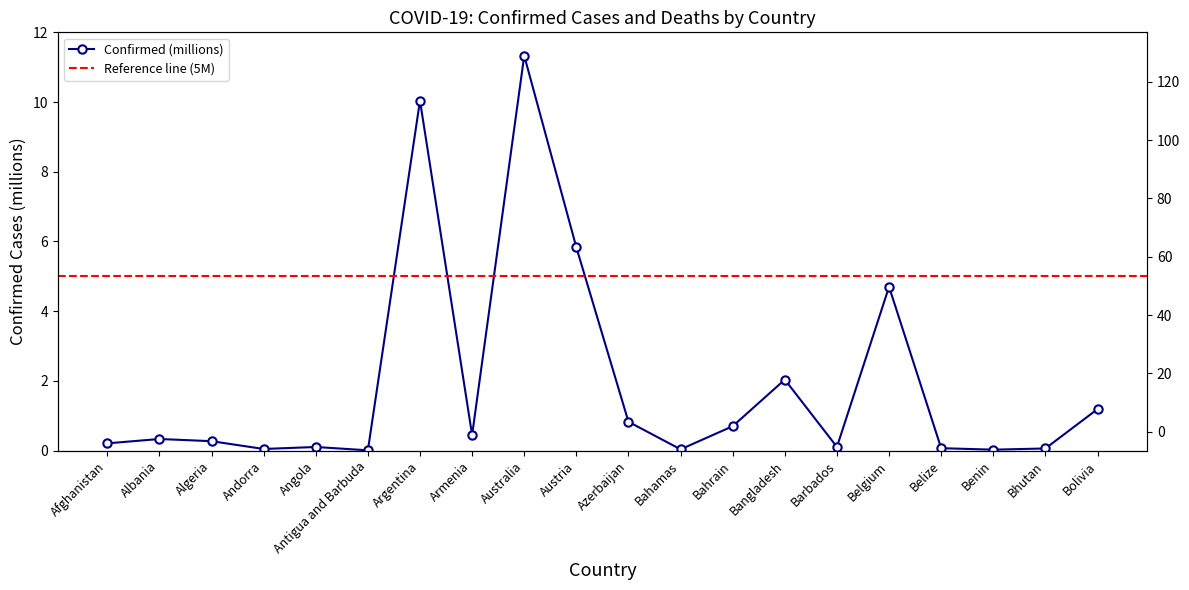

Does the chart display data point markers on the line(s)?

Yes